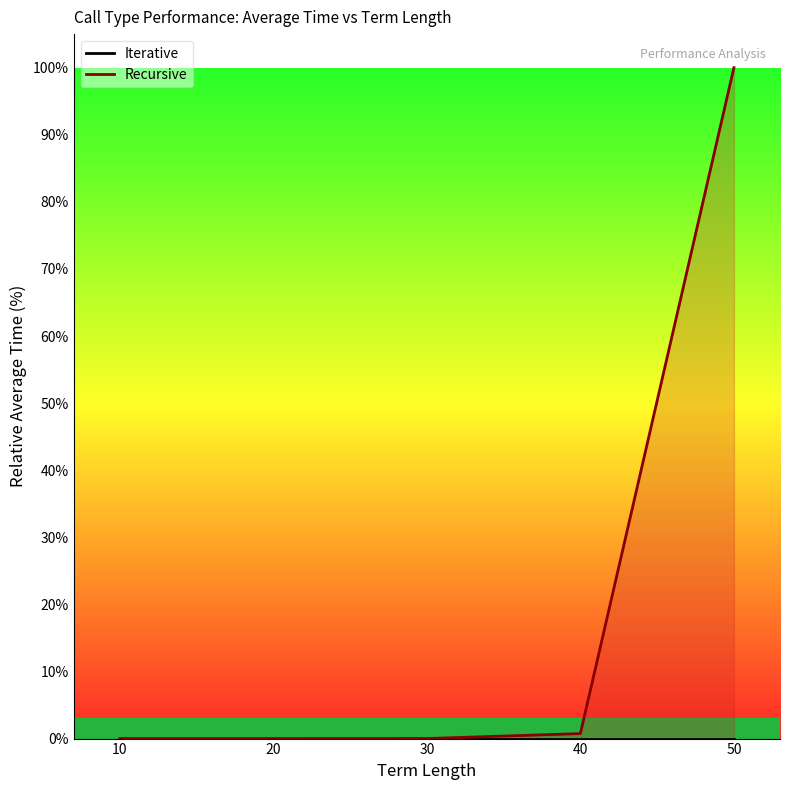

Which series has the widest spread of values?

Recursive